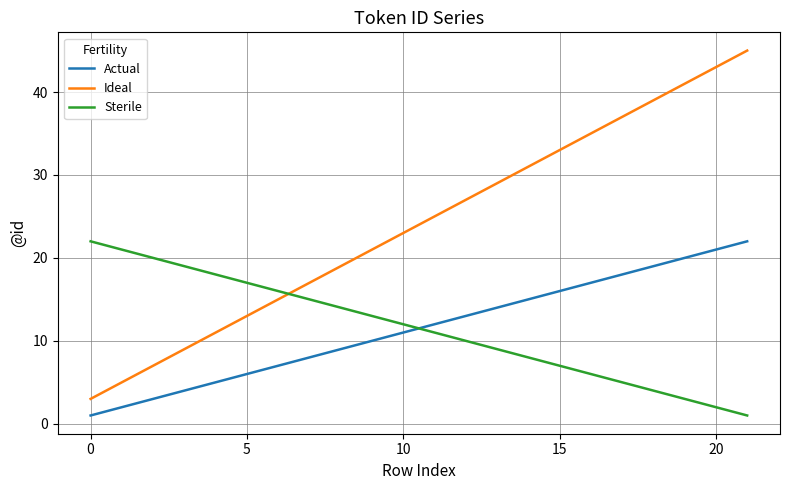

What is the difference between the maximum and minimum values in the Ideal series?

42